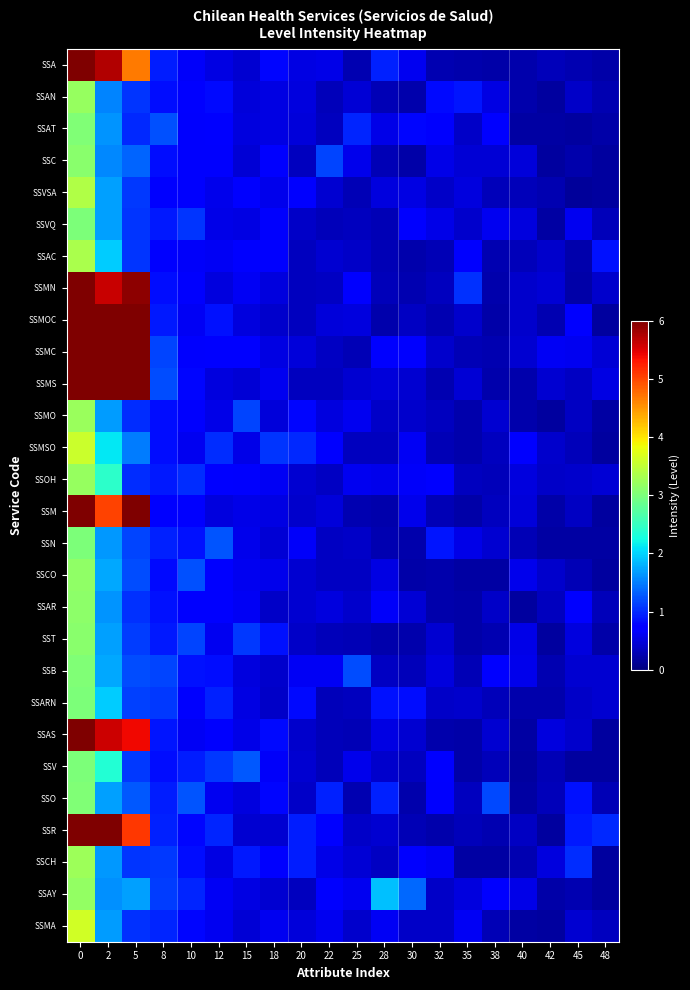

What is the minimum value shown in the chart?

0.2